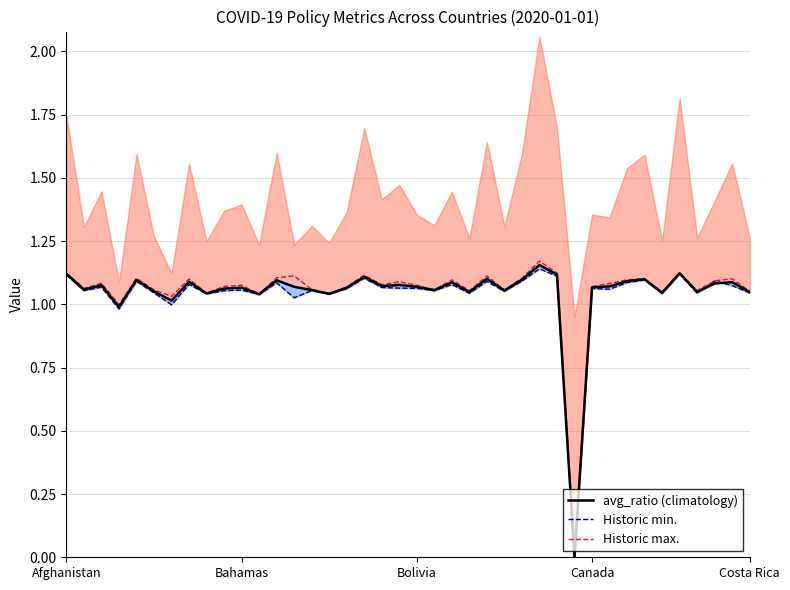

True or false: Historic max. has more than 2 interior local peaks.

True